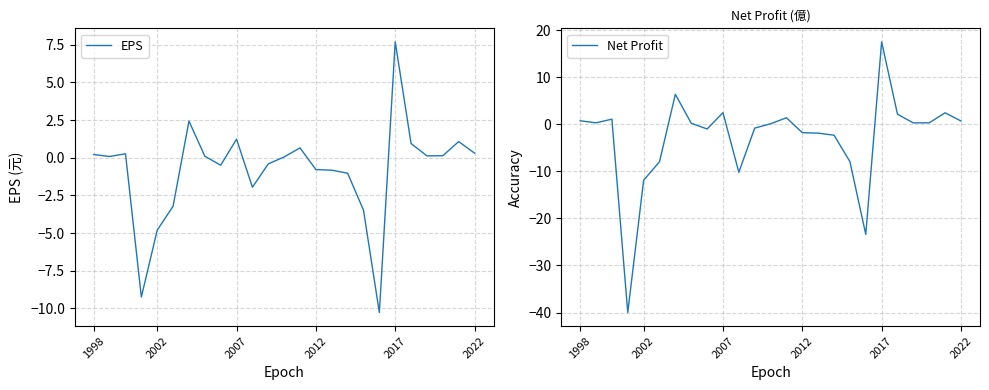

What position from the left is 13?

14